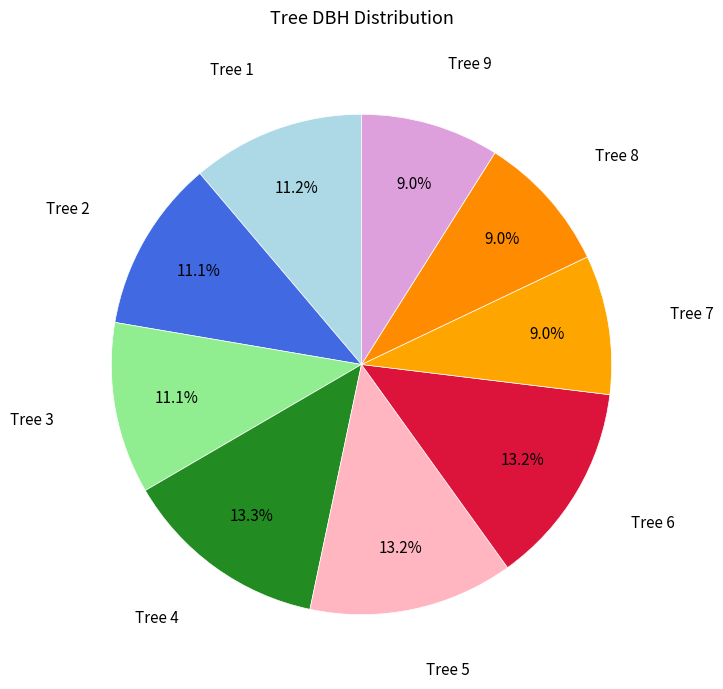

Count the number of slices in the pie.

9